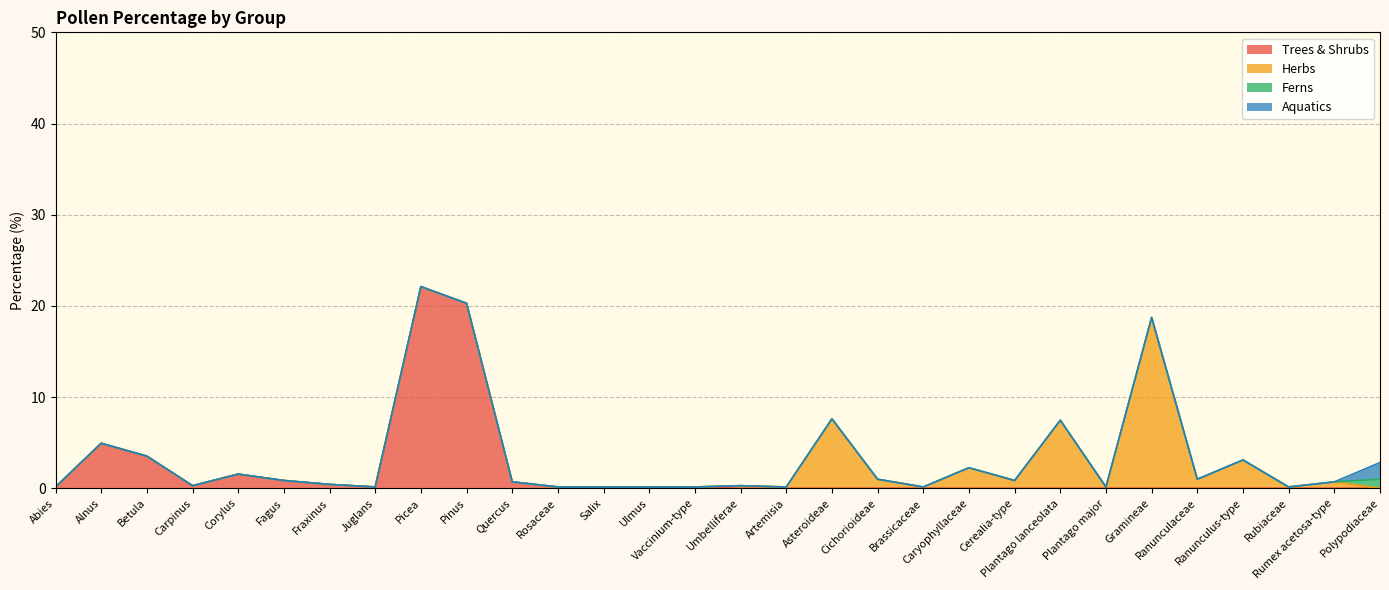

List the series in order of their peak value, lowest first.

Ferns, Aquatics, Herbs, Trees & Shrubs